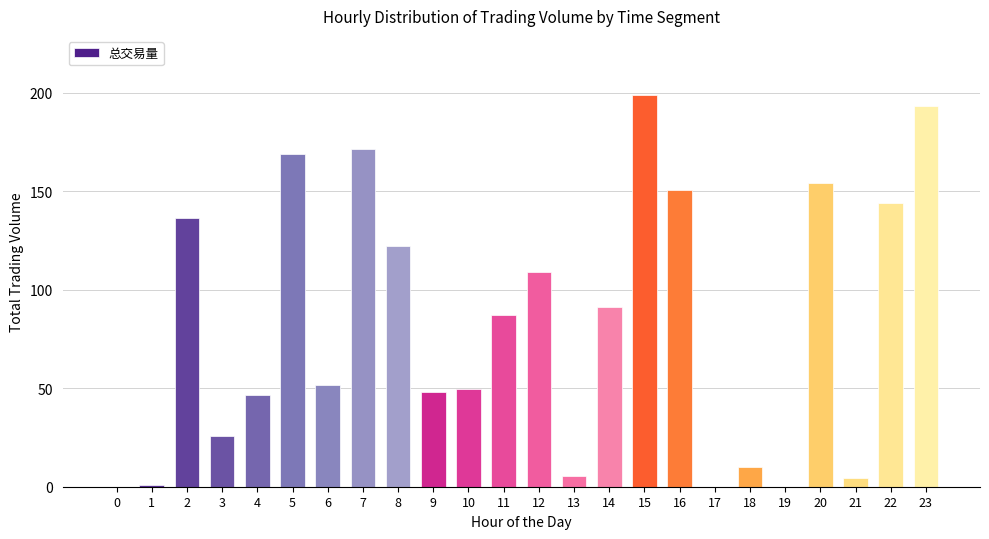

True or false: the data shows 91.4 at 14.

True